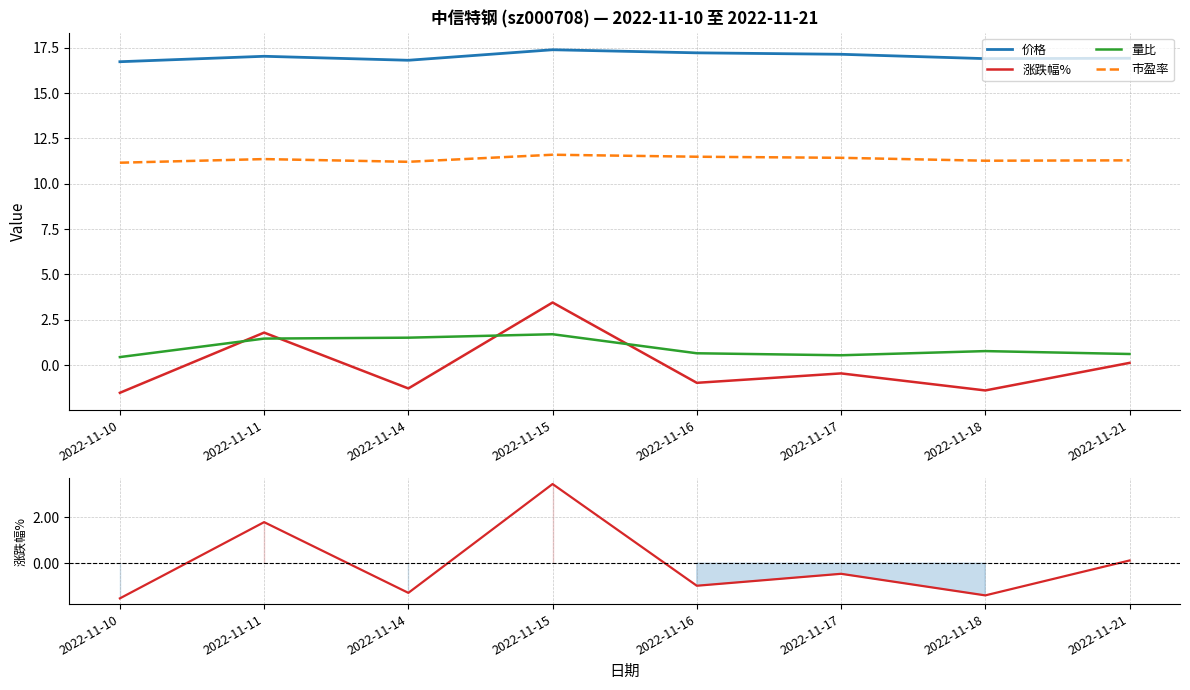

True or false: 市盈率 and 价格 cross at least once.

False